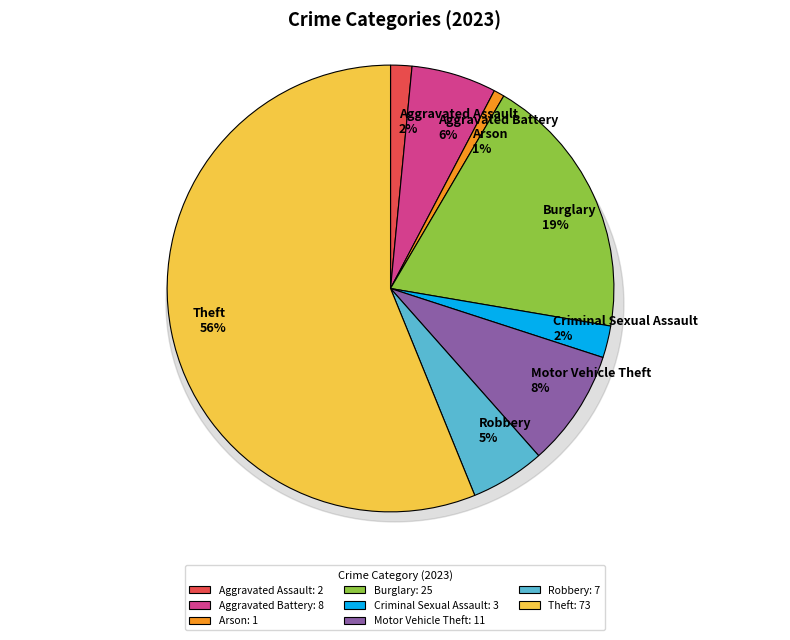

To the nearest percent, what percentage of the pie is Arson?

1%